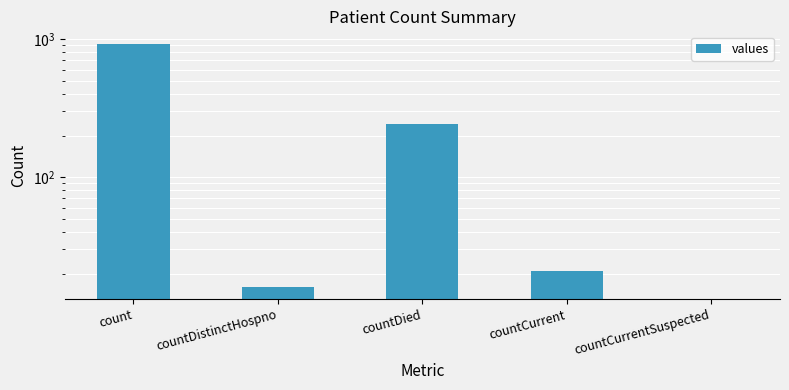

Which category has the highest value across all series?

count